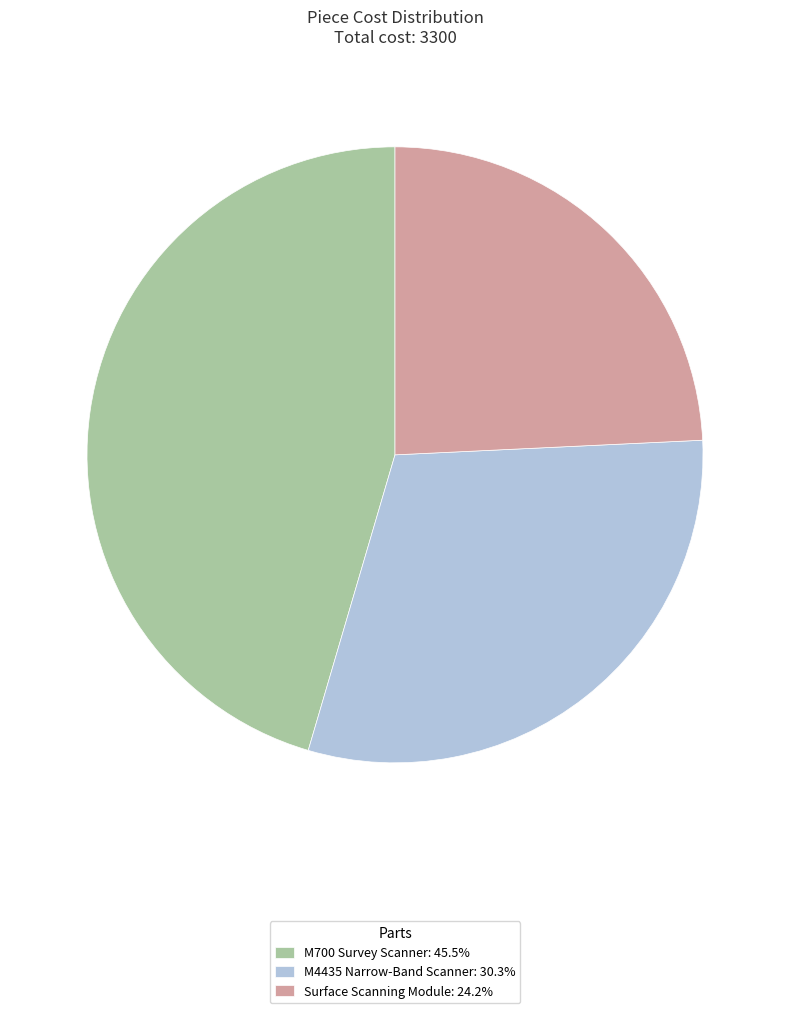

Do M700 Survey Scanner and Surface Scanning Module together represent more than half of the pie?

Yes